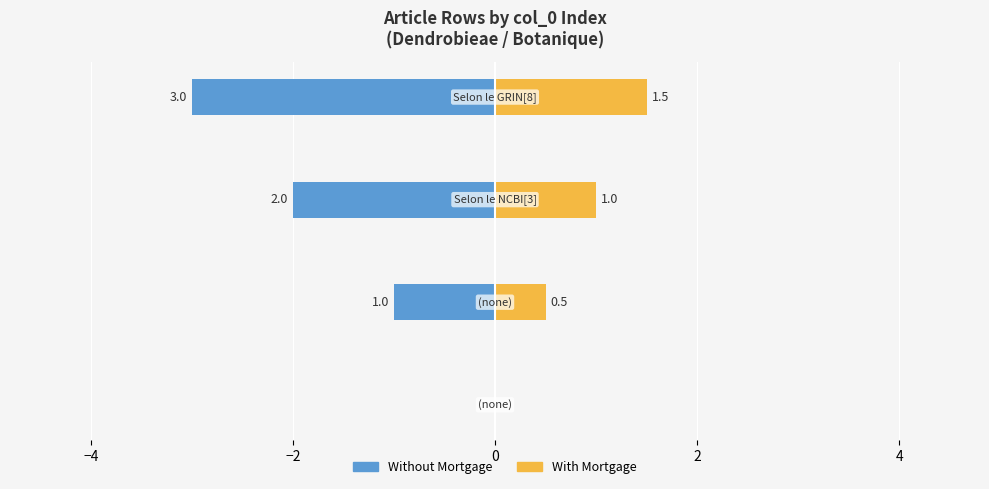

What are all the series names shown in the legend?

Without Mortgage, With Mortgage